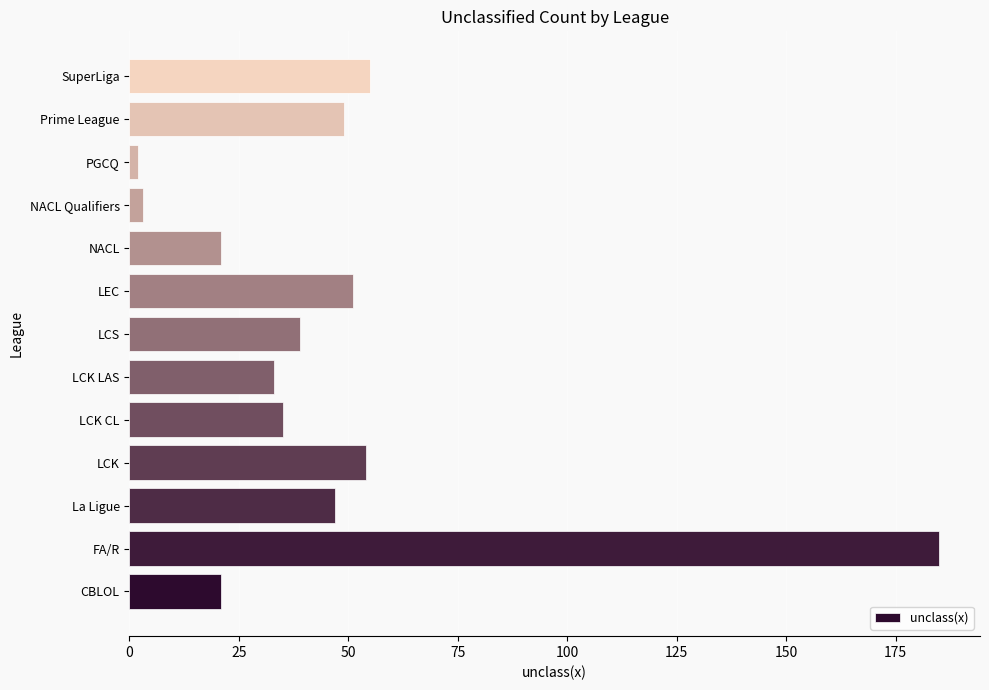

Read the value at LCS.

39